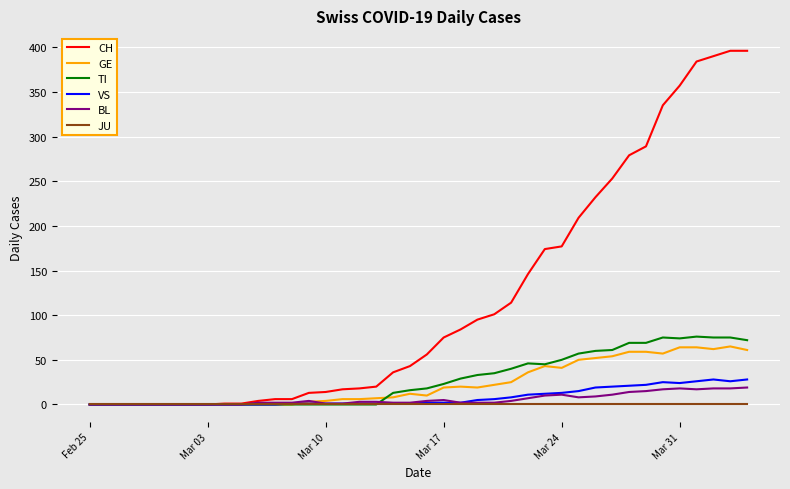

What is the difference between the maximum and minimum values in the VS series?

28